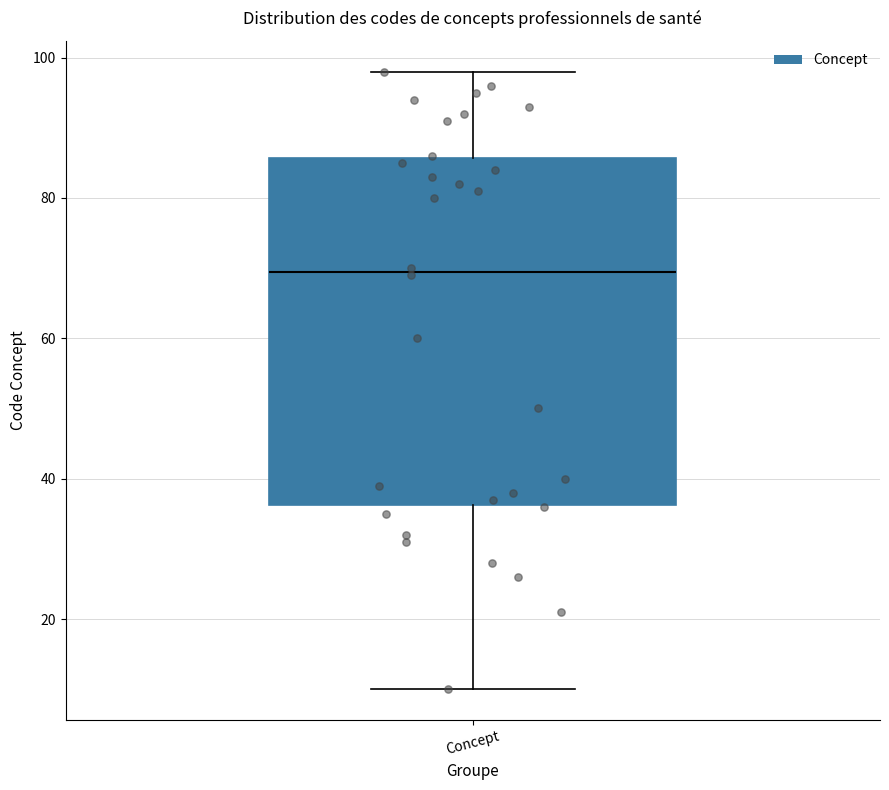

Read this box plot against the y-axis: the position of the median line, the range covered by the box, and the ends of both whiskers. The values are not printed on the chart, so give them approximately, as read against the axis.

median 70, box 36 to 86, whiskers 10 to 98